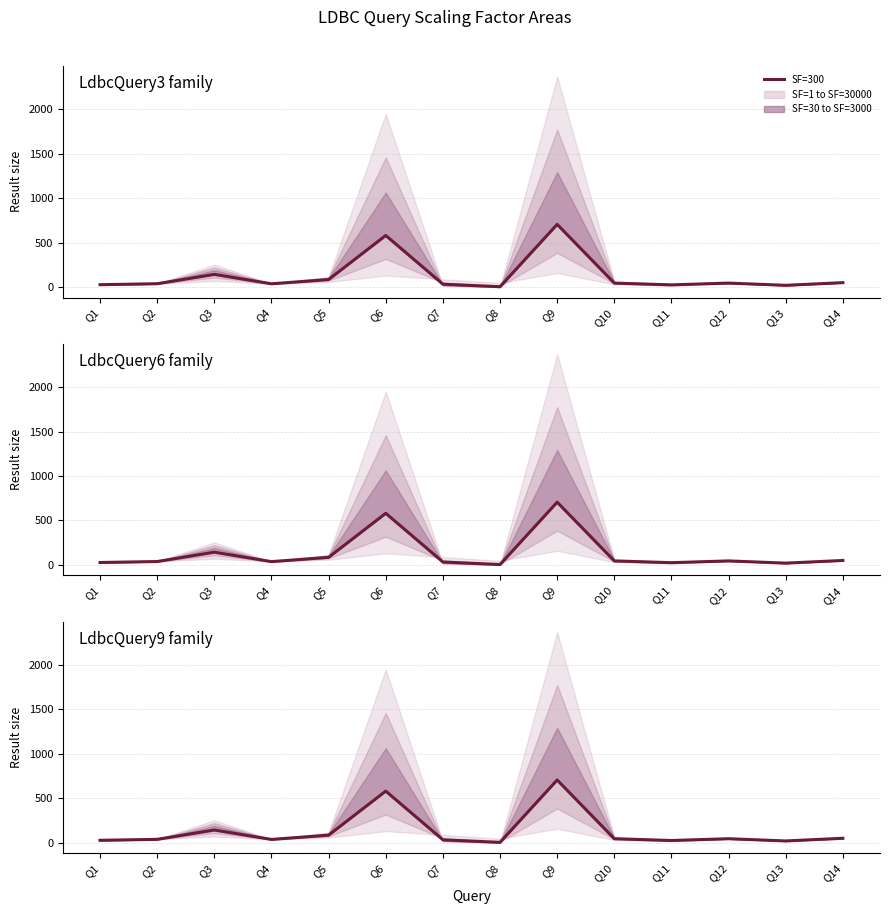

What is the minimum value shown in the chart?

3